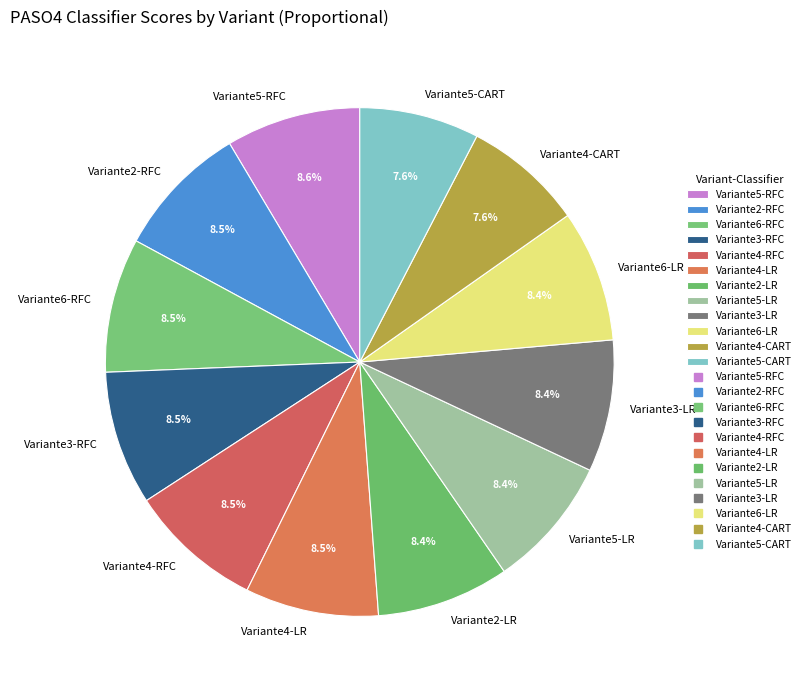

How many slices are in this pie chart?

12